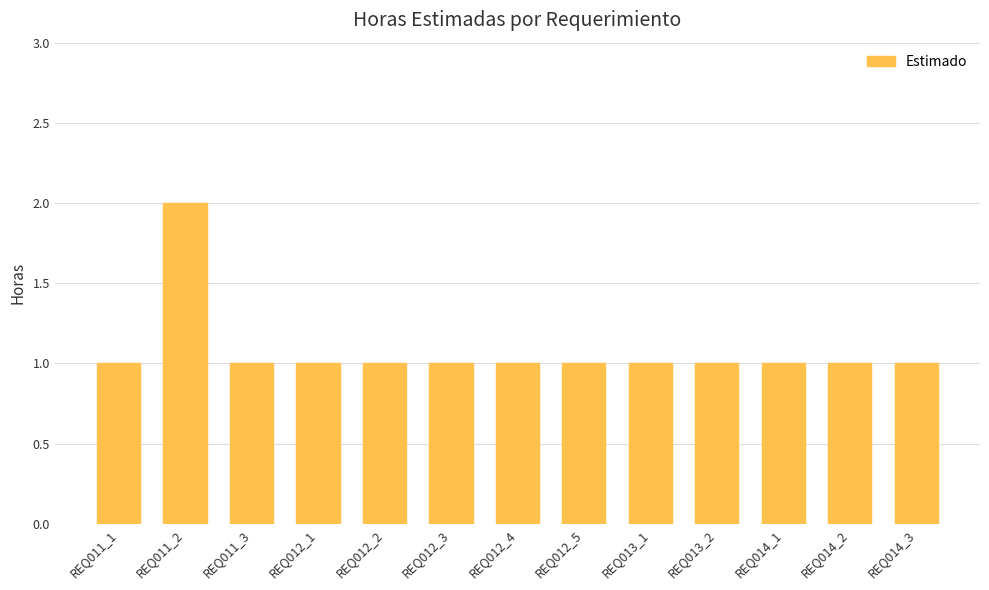

Reading left to right, extract all data points from this chart.

1	2	1	1	1	1	1	1	1	1	1	1	1